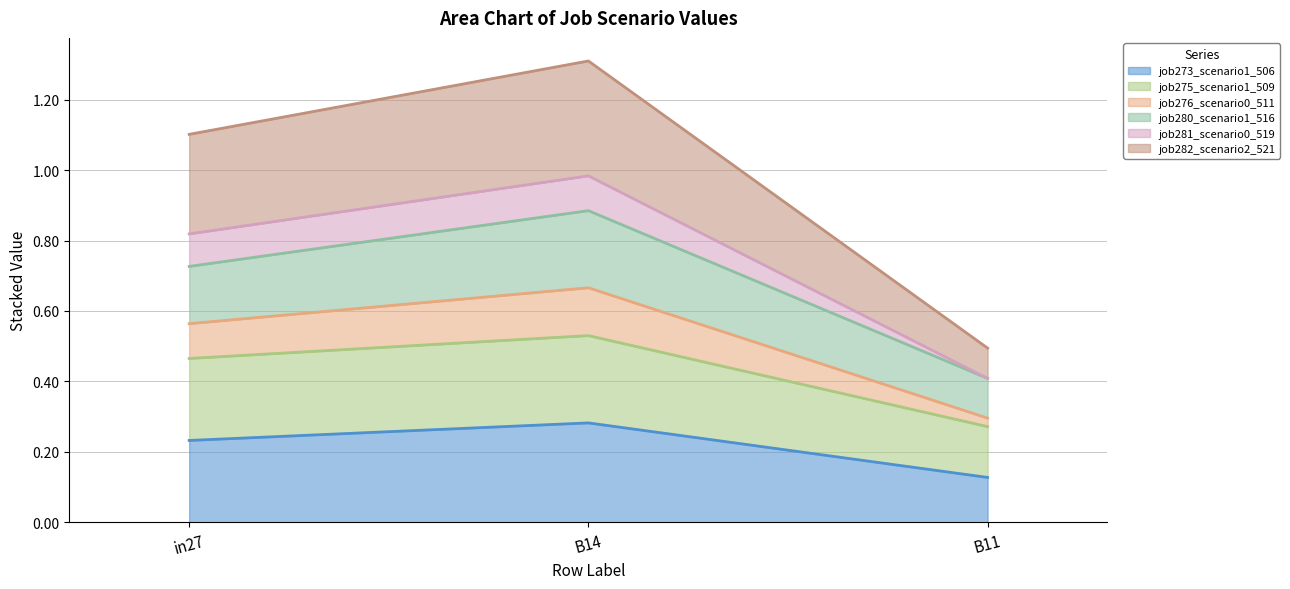

Which category has the highest value in the job273_scenario1_506 series?

B14